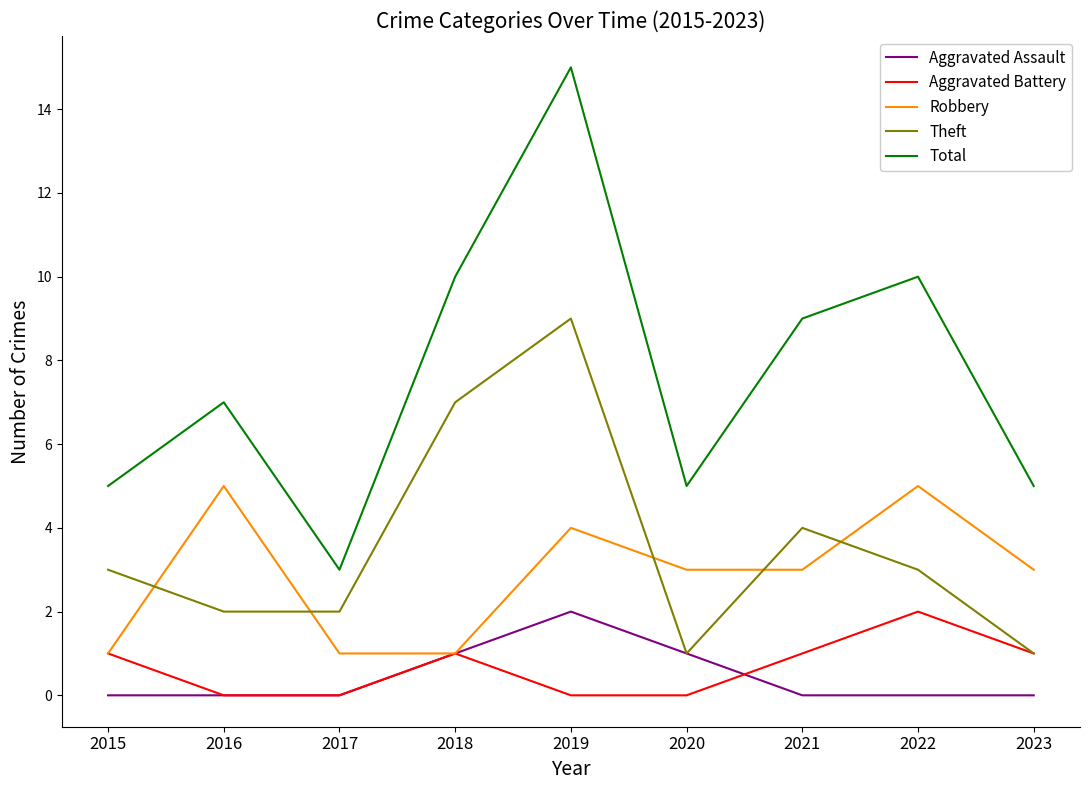

True or false: Robbery and Total cross at least once.

False